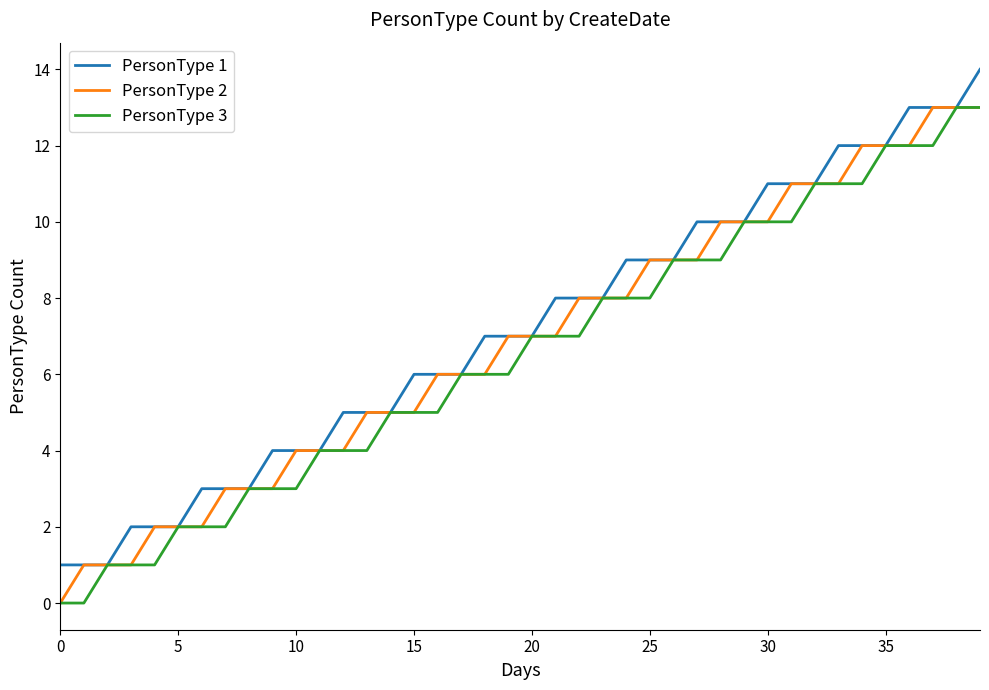

What is the greatest value displayed?

14